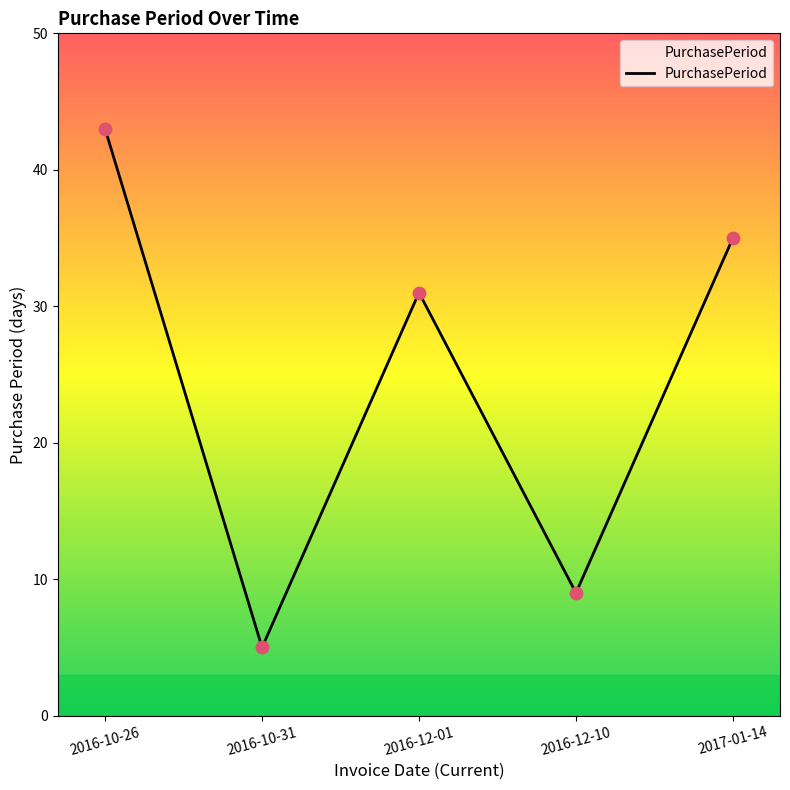

What is the ratio of the value at 2016-12-01 to the value at 2016-12-10?

3.4